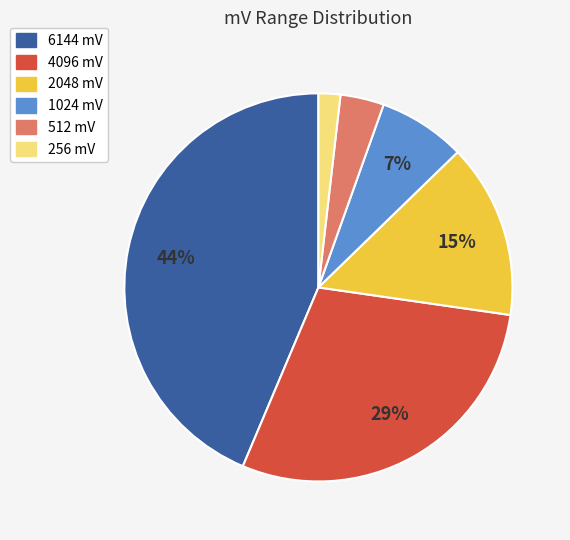

How many segments does this pie chart have?

6